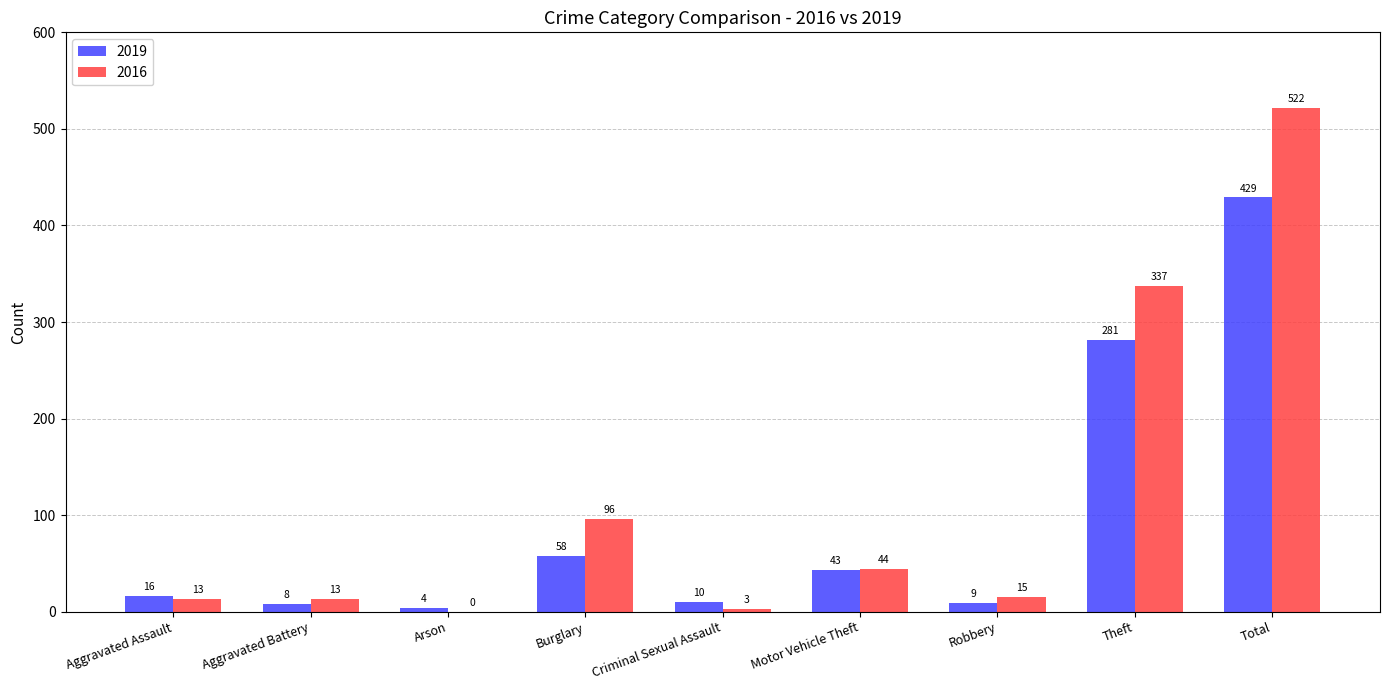

The 2019 series shows 9 at Robbery. True or false?

True